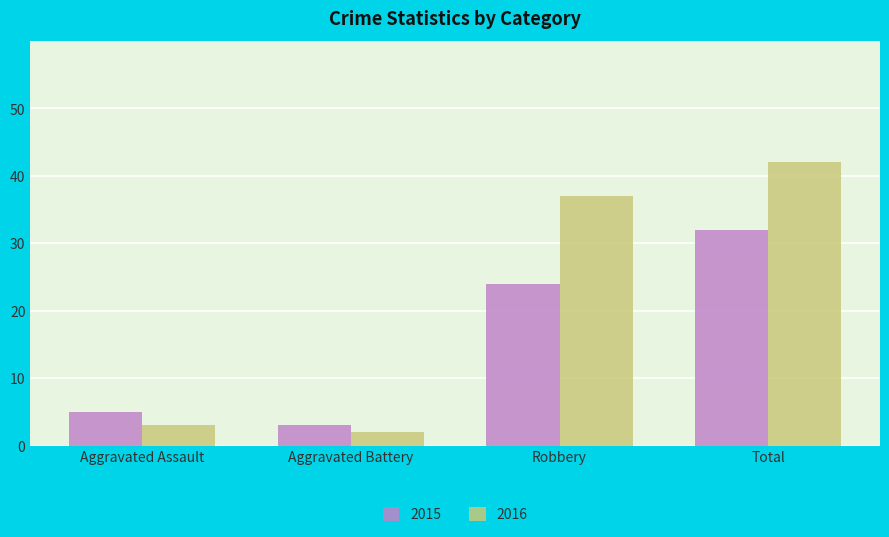

Are the bars horizontal?

No